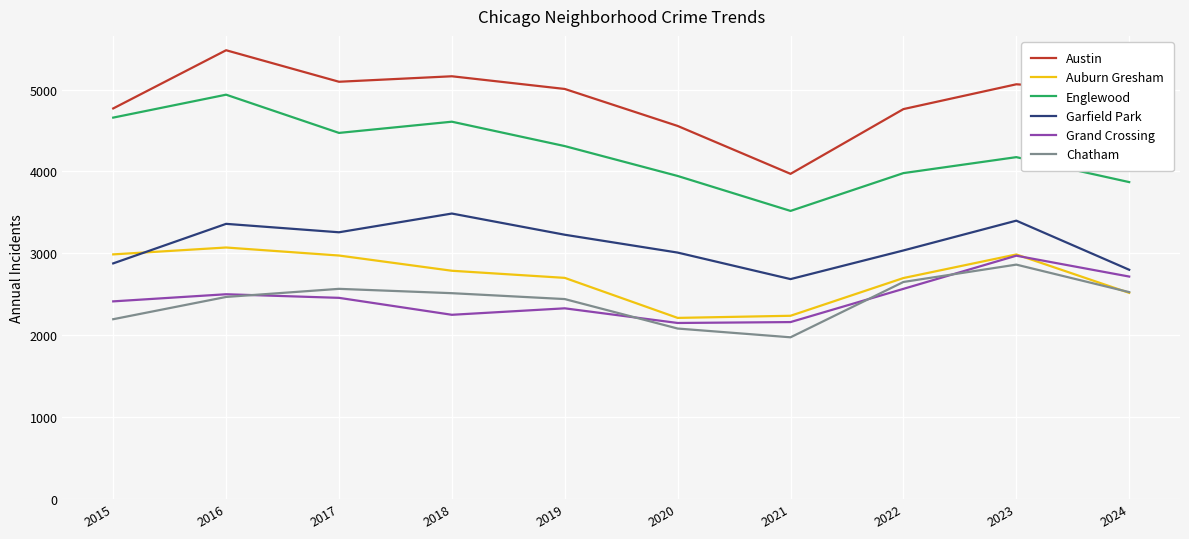

Rank the series at 2015 from highest to lowest value.

Austin, Englewood, Auburn Gresham, Garfield Park, Grand Crossing, Chatham